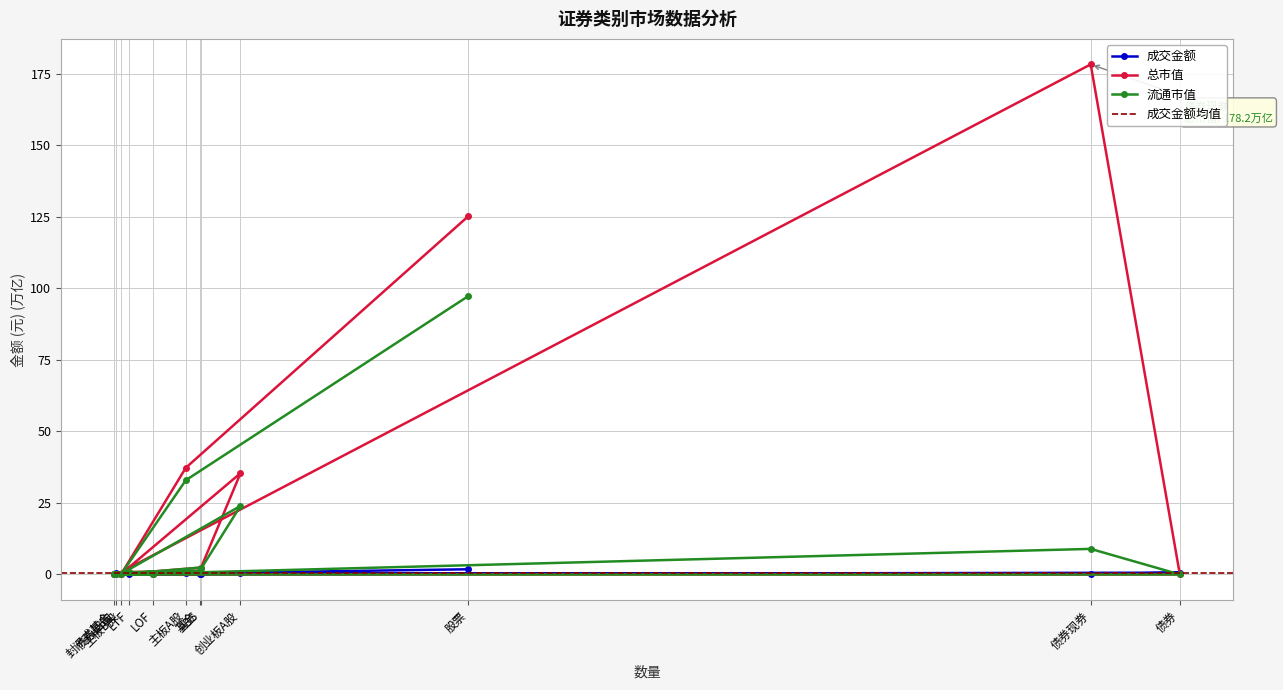

Is it true that 总市值 equals 0.2 at LOF?

True